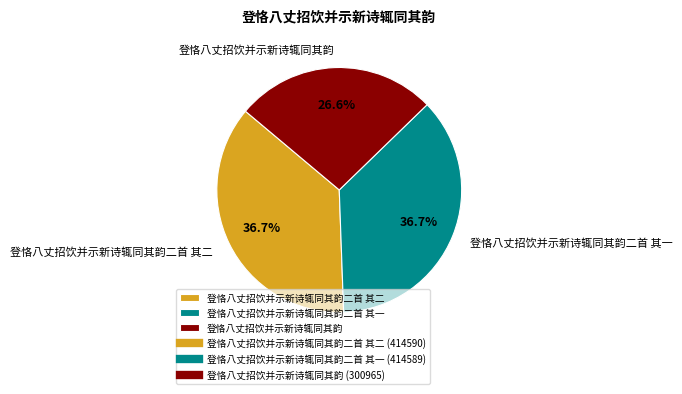

What portion of the pie excludes 登恪八丈招饮并示新诗辄同其韵?

73.4%